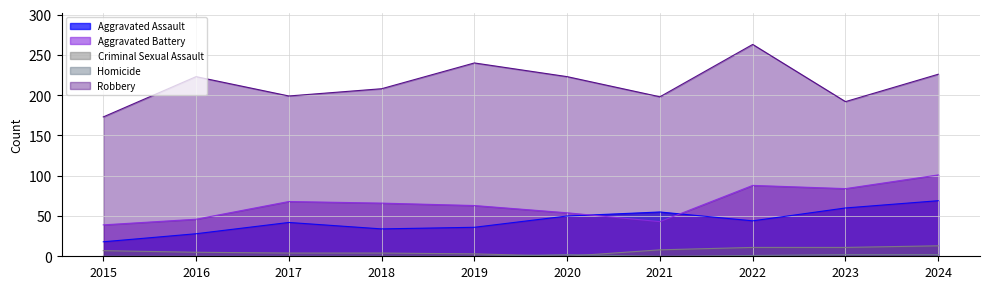

How many distinct data groups are displayed?

5